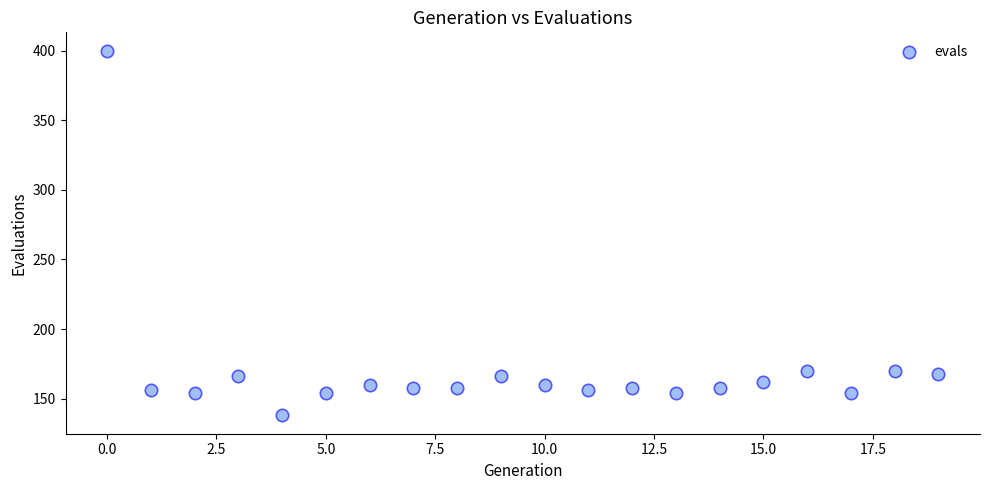

What is the range of Y values (max minus min)?

262